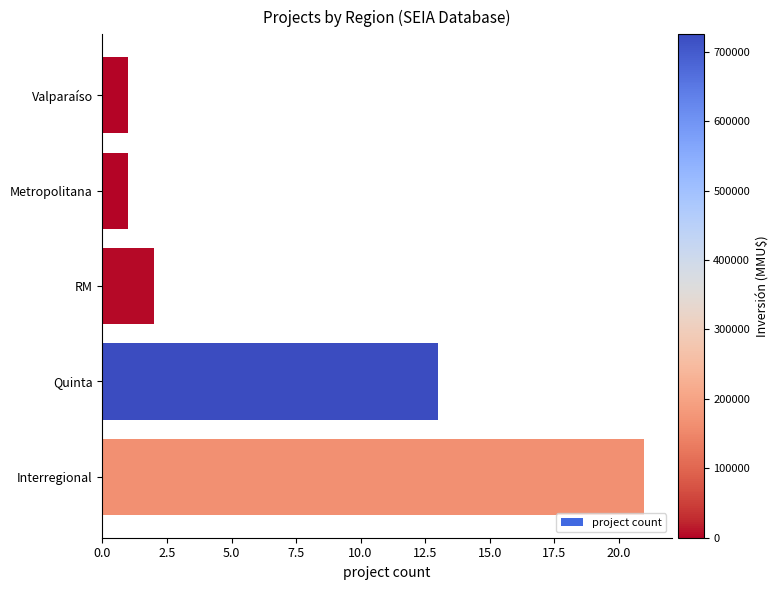

Reading top to bottom, extract all data points from this chart.

1	1	2	13	21